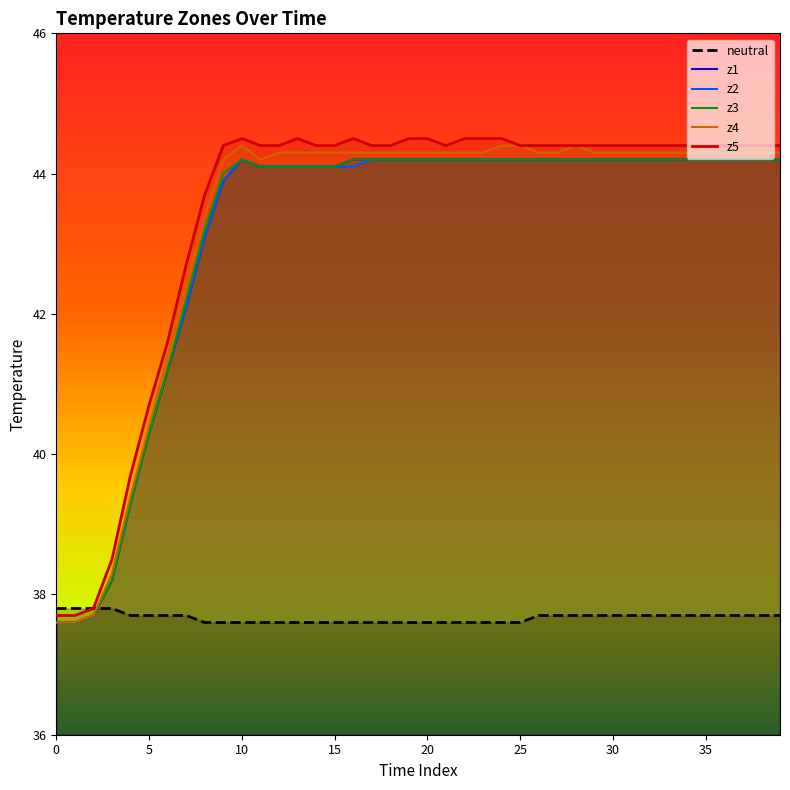

Does the chart display data point markers on the line(s)?

No